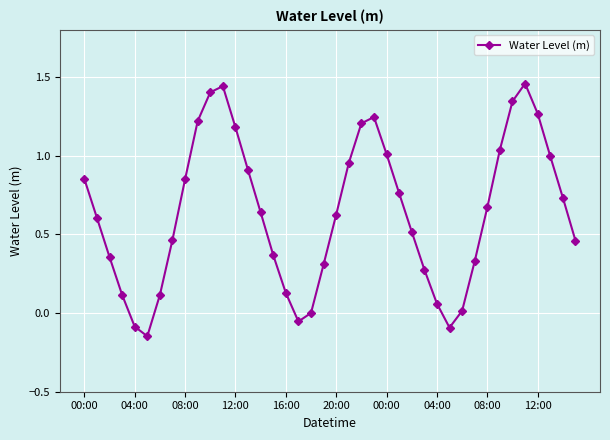

True or false: there are more than 2 points higher than both neighbors.

True